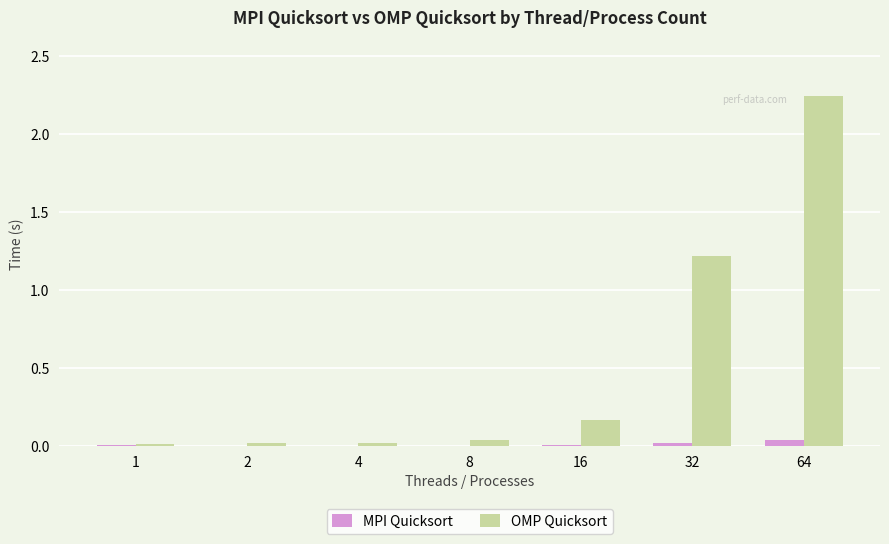

Which label corresponds to the largest value in the chart?

64